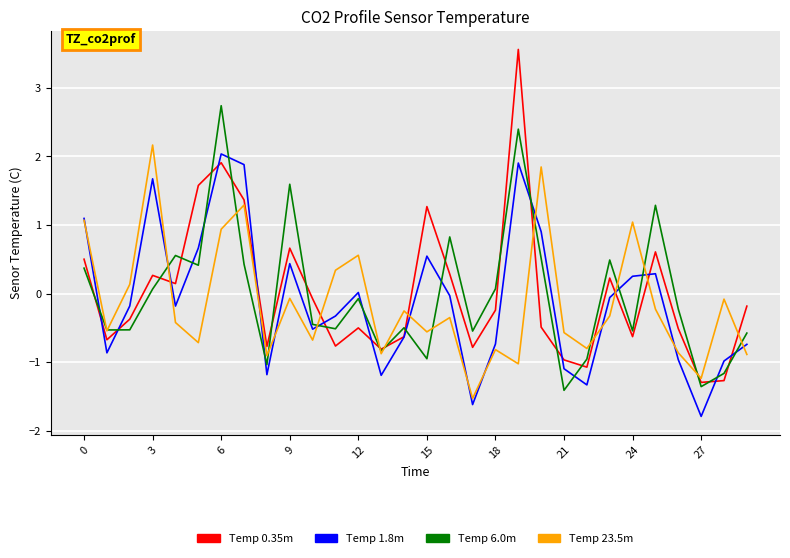

List the series in order of their overall mean, highest first.

Temp 0.35m, Temp 6.0m, Temp 1.8m, Temp 23.5m